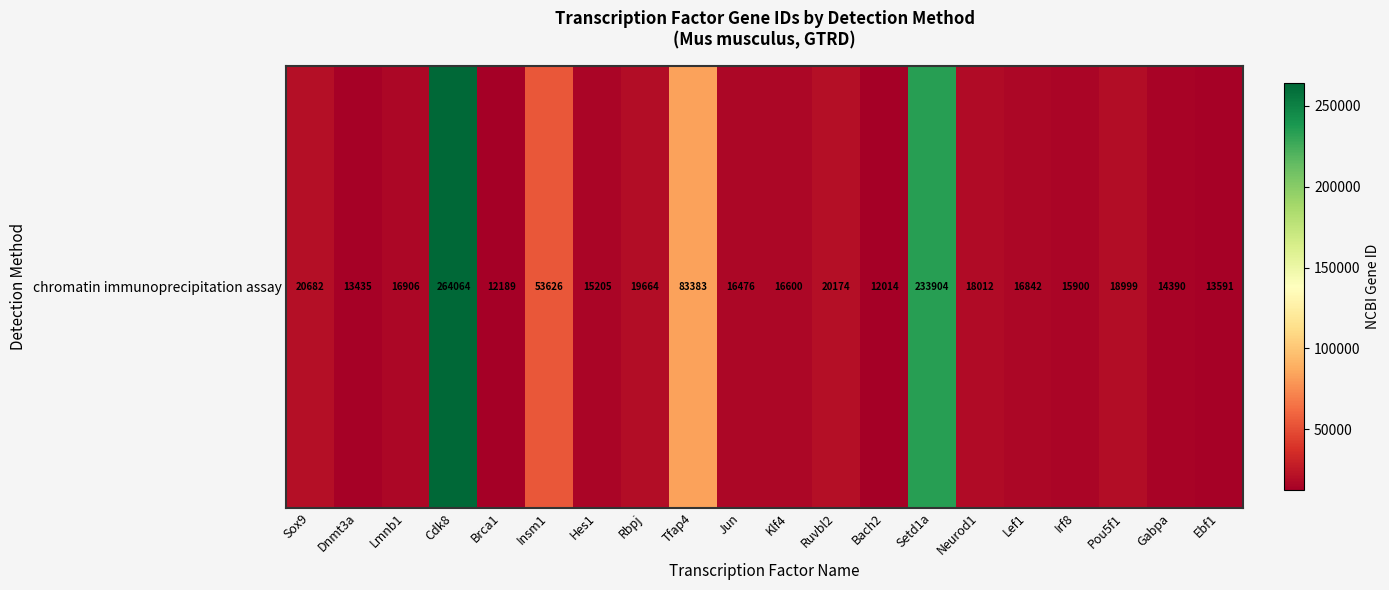

List the labels in order of value, largest first.

Cdk8, Setd1a, Tfap4, Insm1, Sox9, Ruvbl2, Rbpj, Pou5f1, Neurod1, Lmnb1, Lef1, Klf4, Jun, Irf8, Hes1, Gabpa, Ebf1, Dnmt3a, Brca1, Bach2